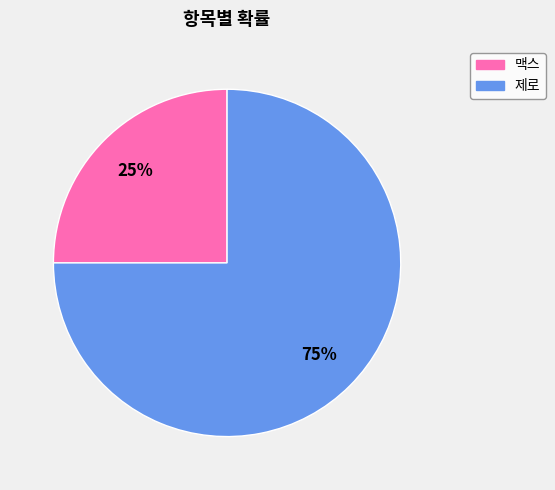

Which category has the biggest portion of the pie?

제로